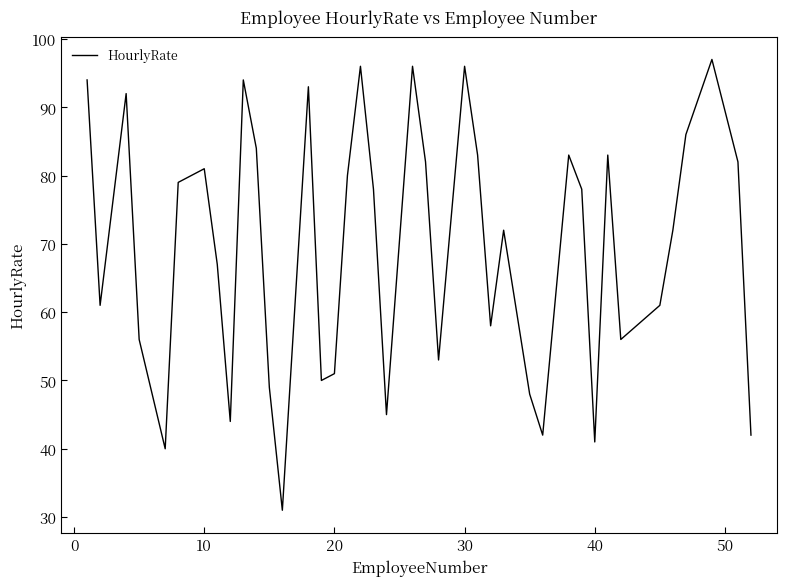

Reading right to left, list all the values displayed in this chart.

42	82	97	86	72	61	56	83	41	78	83	42	48	72	58	83	96	53	82	96	45	78	96	80	51	50	93	31	49	84	94	44	67	81	79	40	56	92	61	94